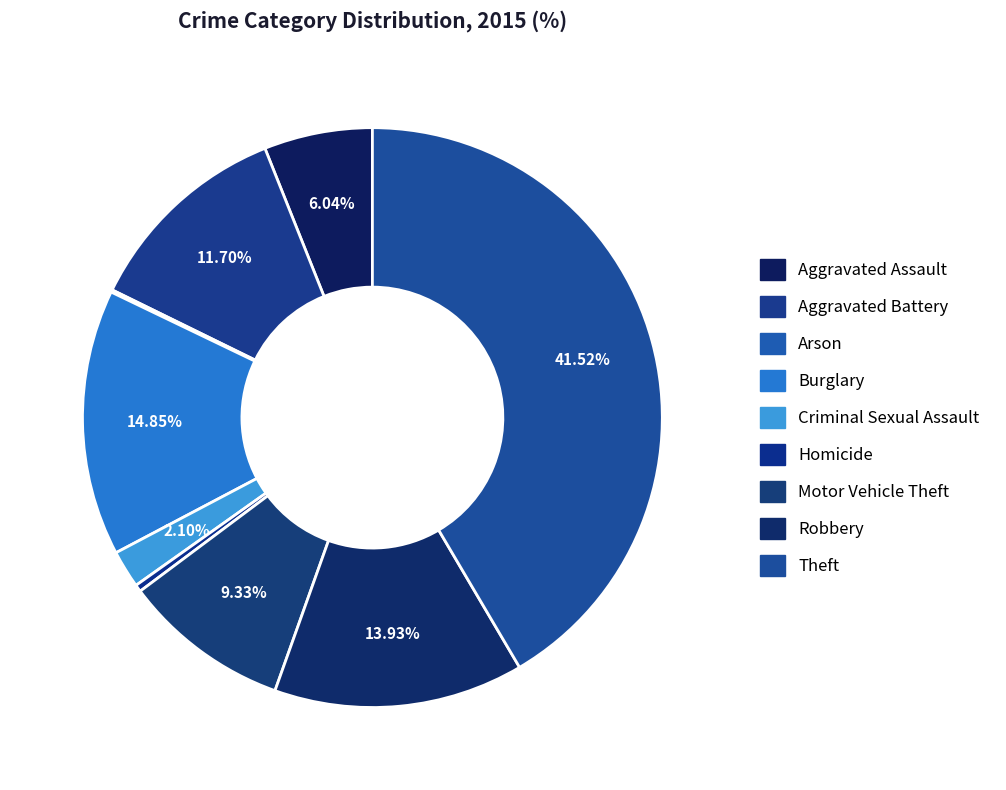

To the nearest percent, what is the average slice percentage?

11%